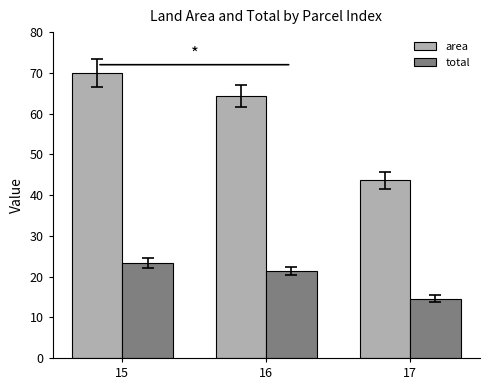

What is the spread (max minus min) of values at 15?

46.7